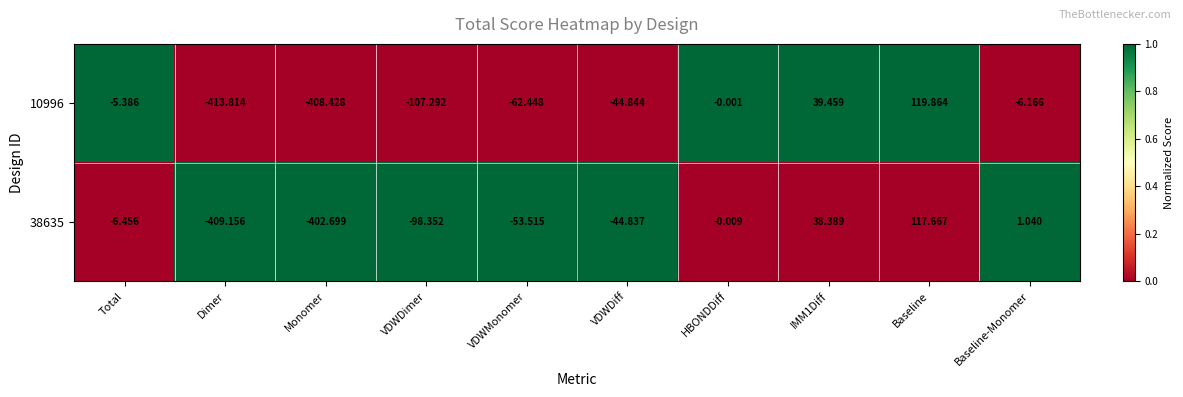

How many data points in 38635 are above -6?

4